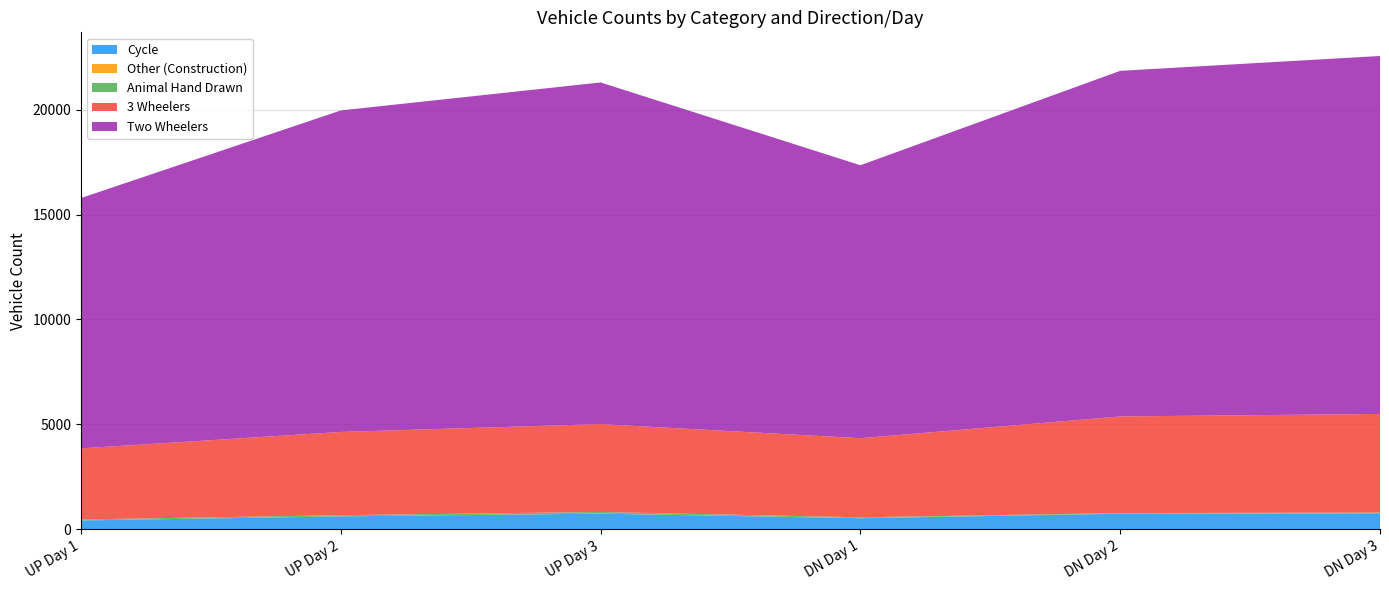

Reading left to right, transcribe all the data shown in this chart.

Cycle: 409	603	733	517	730	750
Other (Construction): 0	0	2	3	0	0
Animal Hand Drawn: 47	58	80	39	31	34
3 Wheelers: 3393	3971	4193	3774	4611	4707
Two Wheelers: 11945	15342	16301	13026	16491	17081